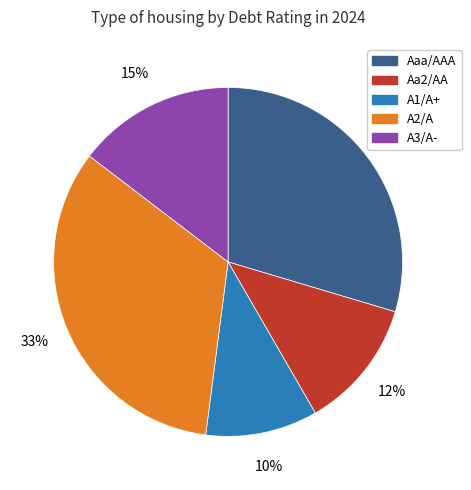

Is the sum of Aaa/AAA and Aa2/AA greater than half?

No